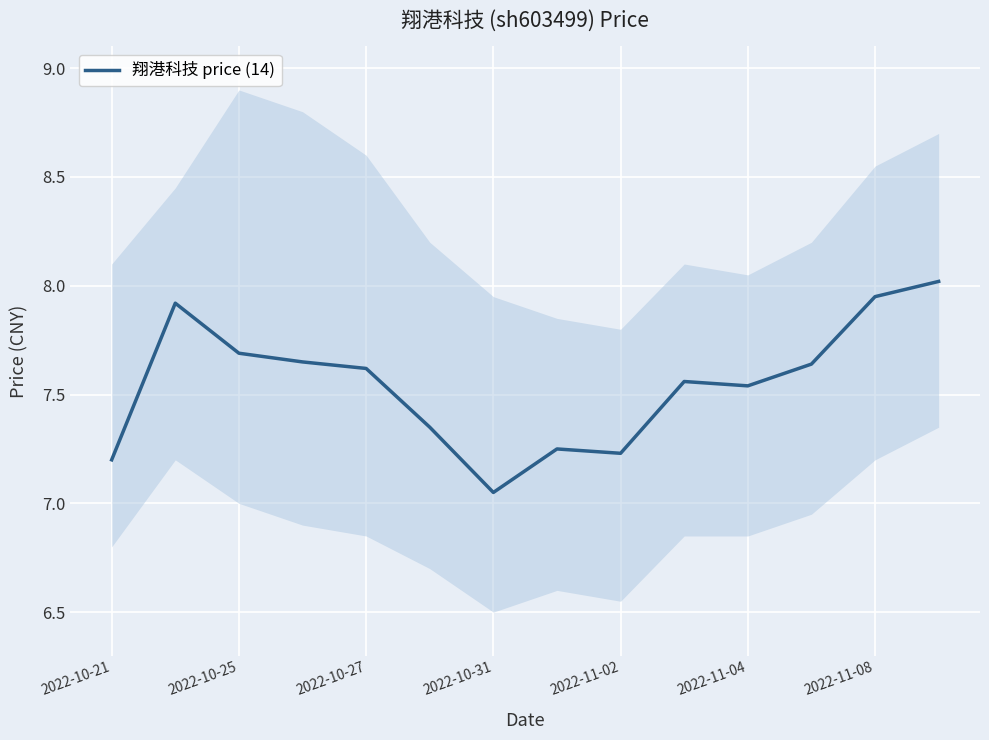

What is the label of the 1st point from the left?

2022-10-21